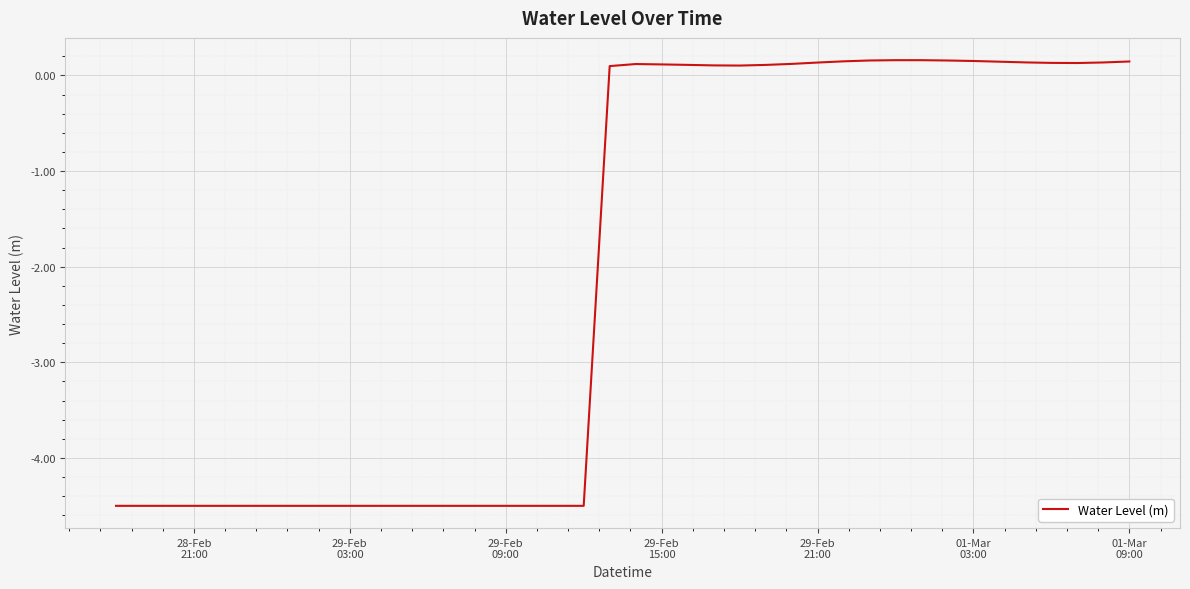

What is the difference between the maximum and minimum values?

4.7